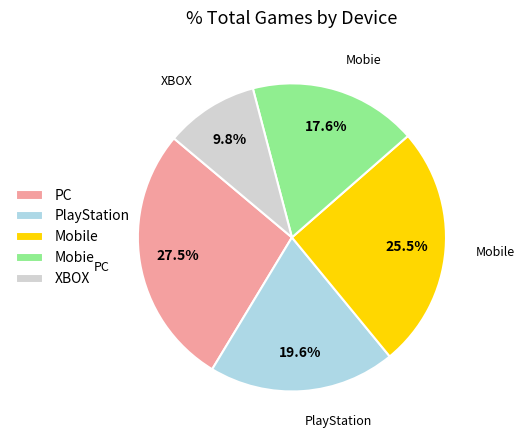

Count the number of slices in the pie.

5